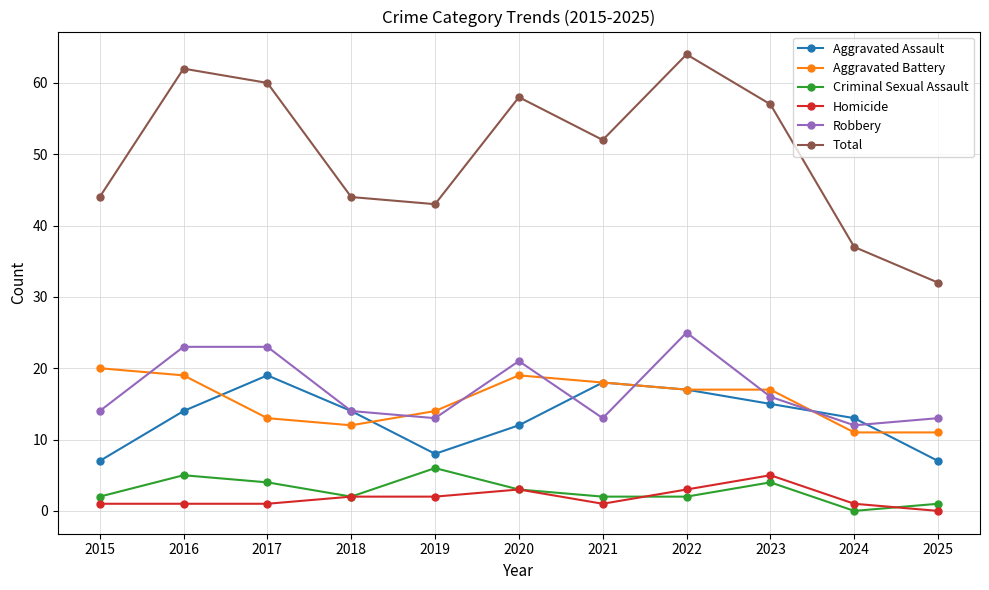

Which series has the largest range (max minus min)?

Total